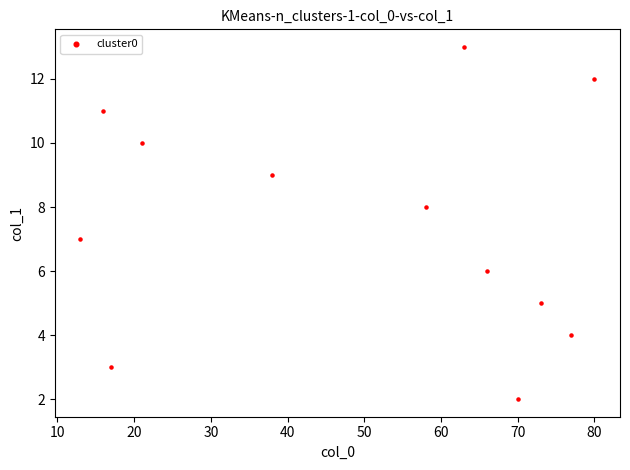

What is the average X value?

49